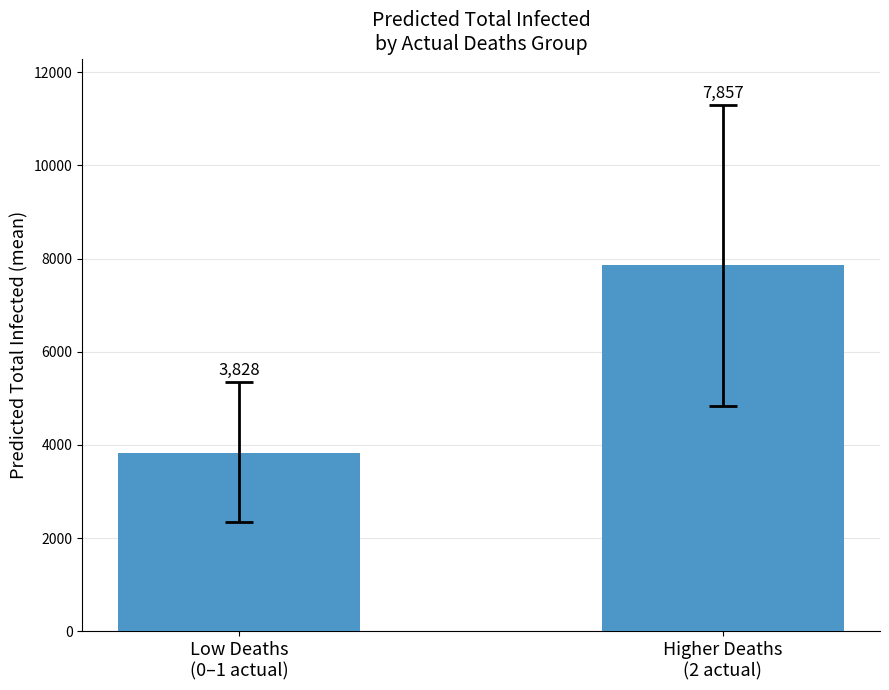

What is the value of the 1st bar from the left?

3827.7